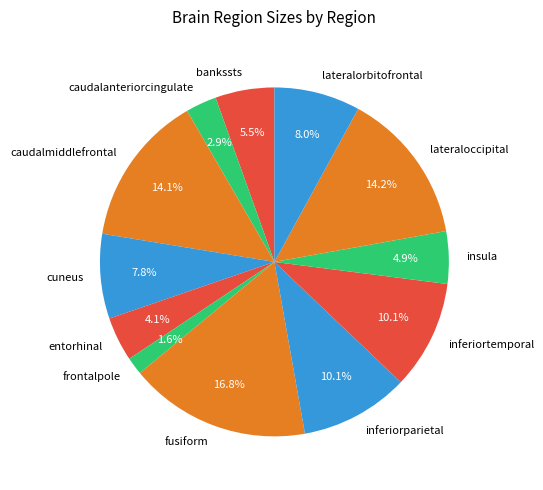

Which slice is the largest?

fusiform